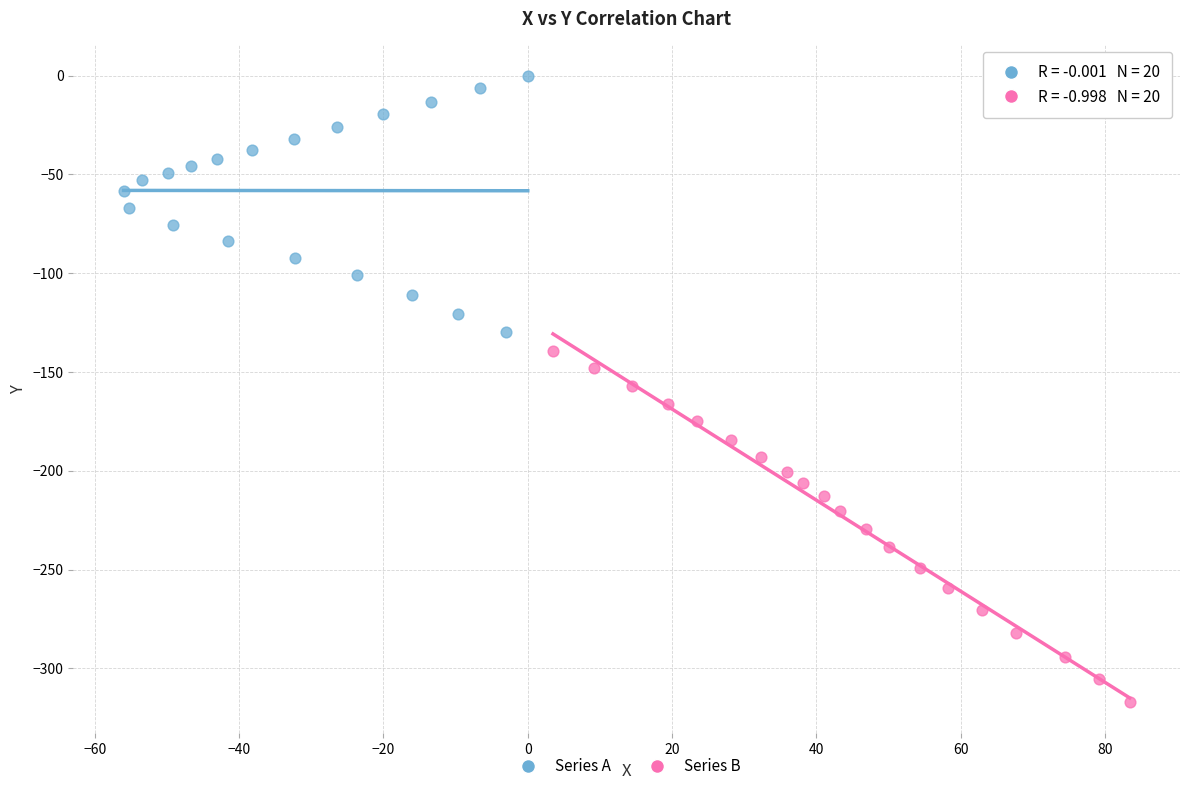

Which series reaches the maximum Y coordinate?

Series A